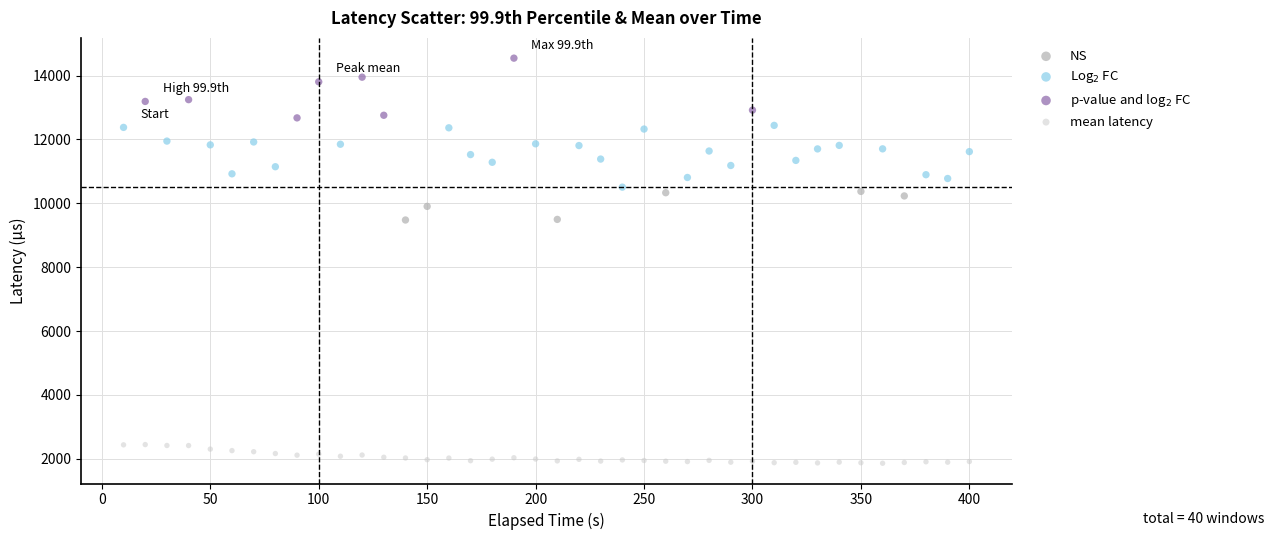

Which series contains the lowest Y value?

mean latency